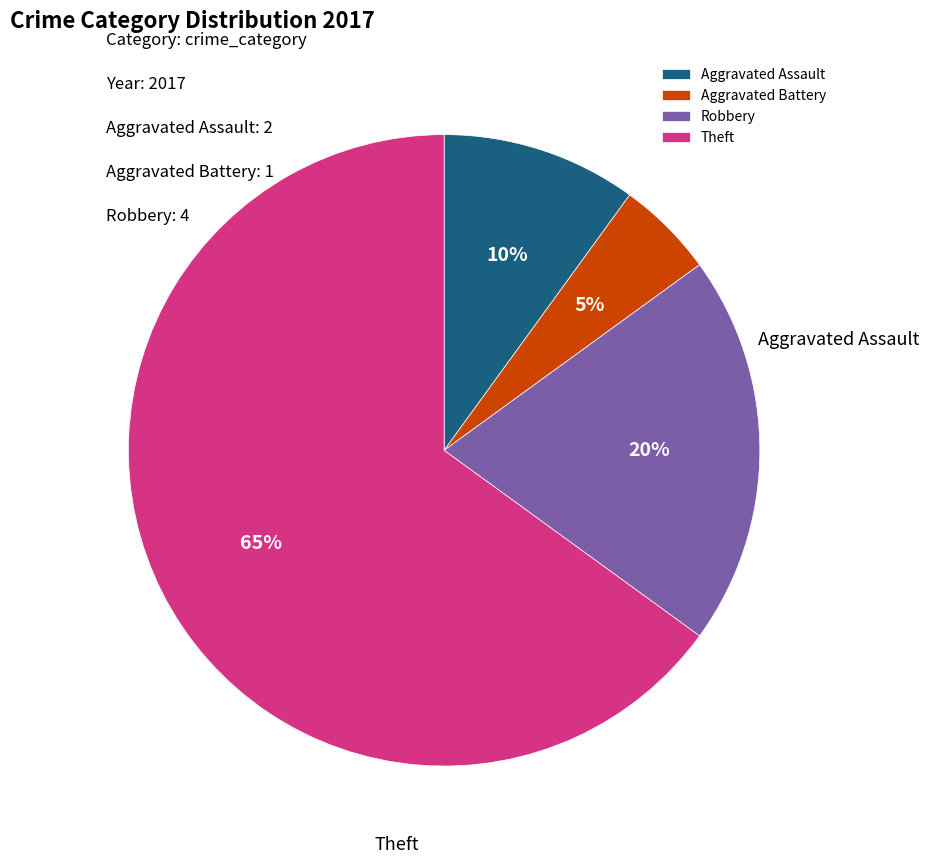

To the nearest percent, what portion does Robbery represent?

20%